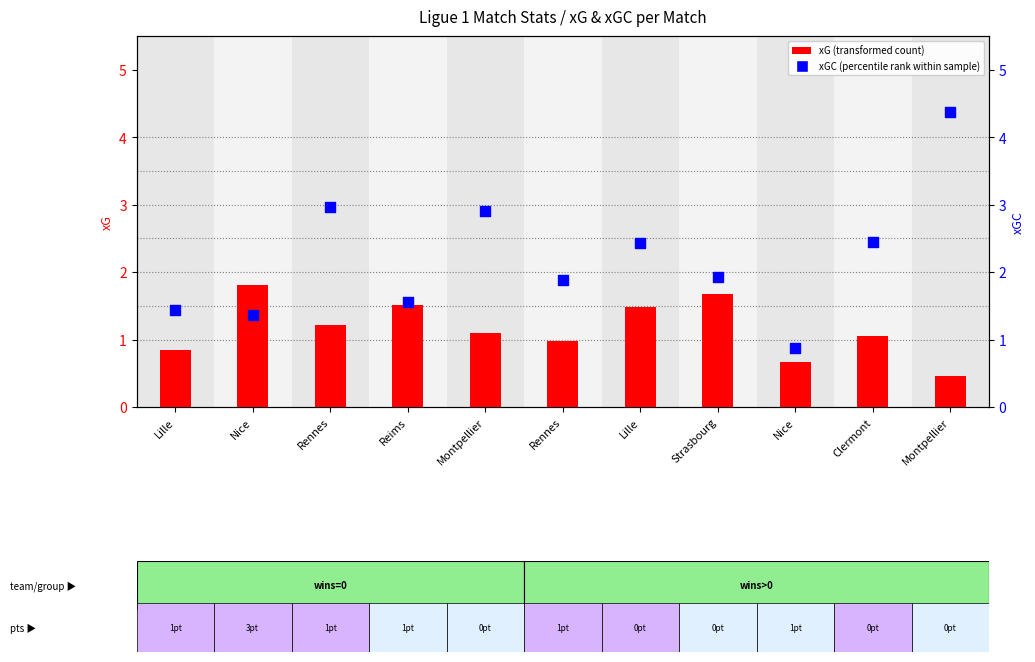

Is the value of xG (transformed count) at Rennes greater than the value of xGC (percentile rank within sample) at Montpellier?

No